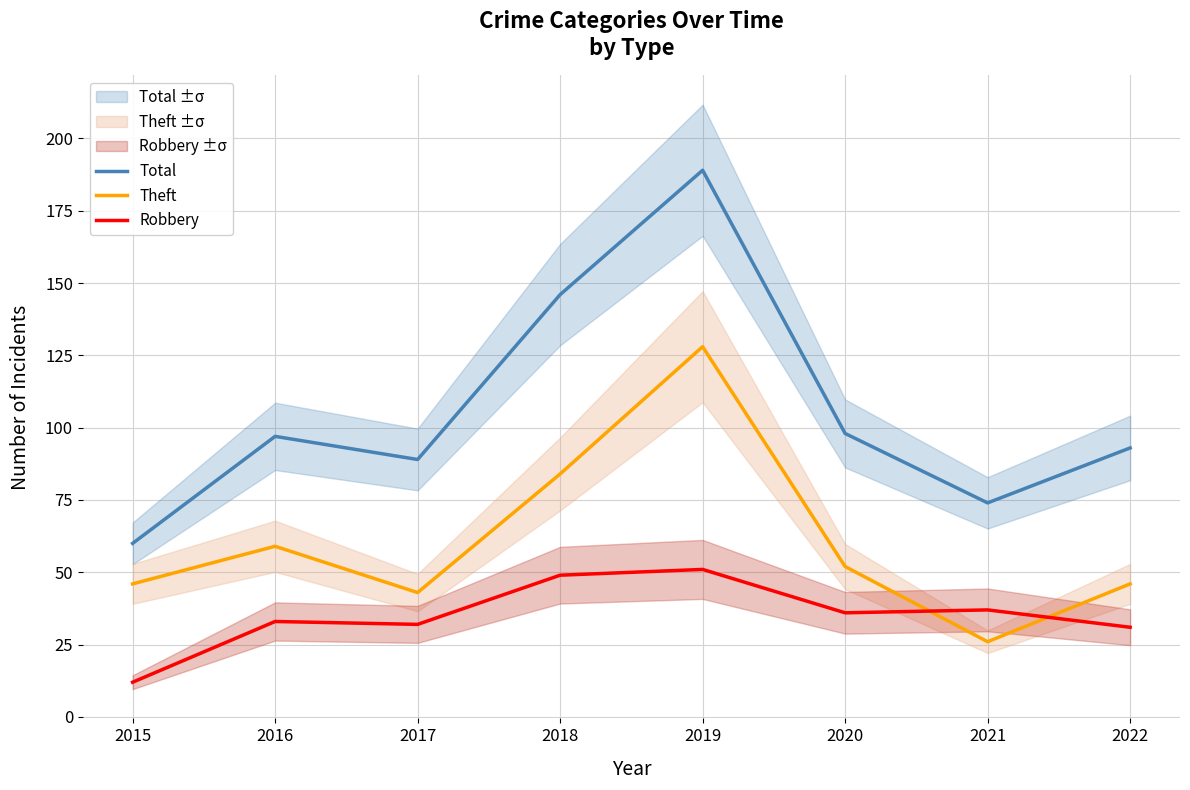

Reading right to left, what are all the values shown in this chart?

Total: 2022=93	2021=74	2020=98	2019=189	2018=146	2017=89	2016=97	2015=60
Theft: 2022=46	2021=26	2020=52	2019=128	2018=84	2017=43	2016=59	2015=46
Robbery: 2022=31	2021=37	2020=36	2019=51	2018=49	2017=32	2016=33	2015=12